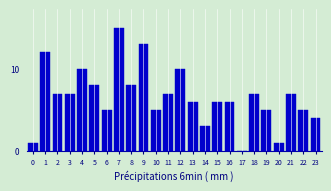

Reading left to right, transcribe all the data shown in this chart.

0=1	1=12	2=7	3=7	4=10	5=8	6=5	7=15	8=8	9=13	10=5	11=7	12=10	13=6	14=3	15=6	16=6	17=0	18=7	19=5	20=1	21=7	22=5	23=4